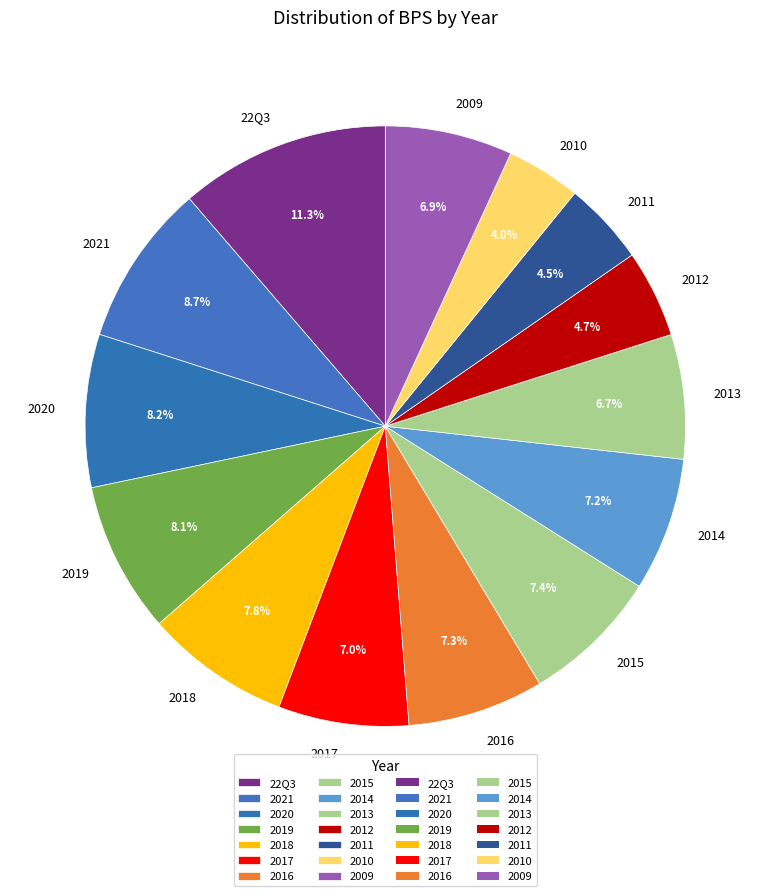

Combined, what portion of the pie is 2014 and 2012?

11.9%